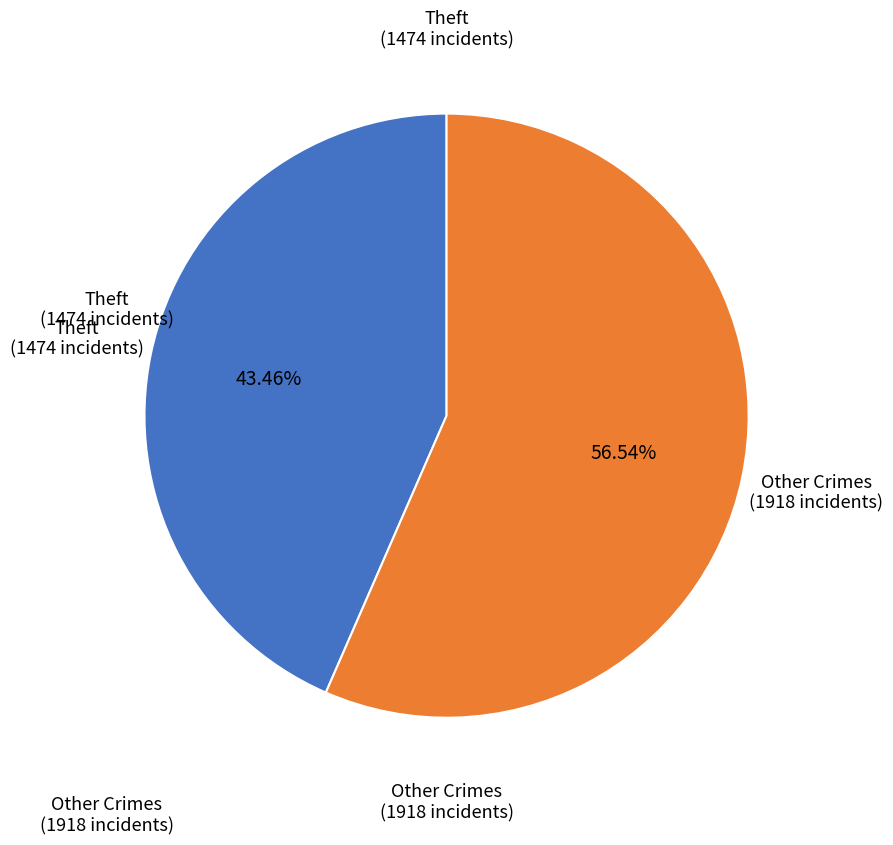

Count the number of slices in the pie.

2